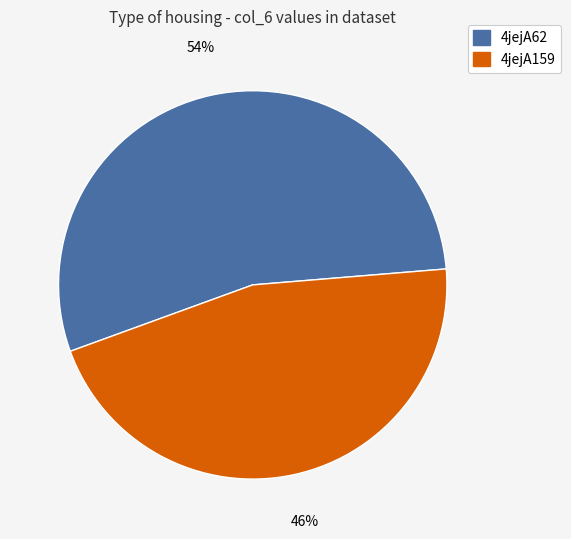

To the nearest percent, what is the combined percentage of 4jejA62 and 4jejA159?

100%